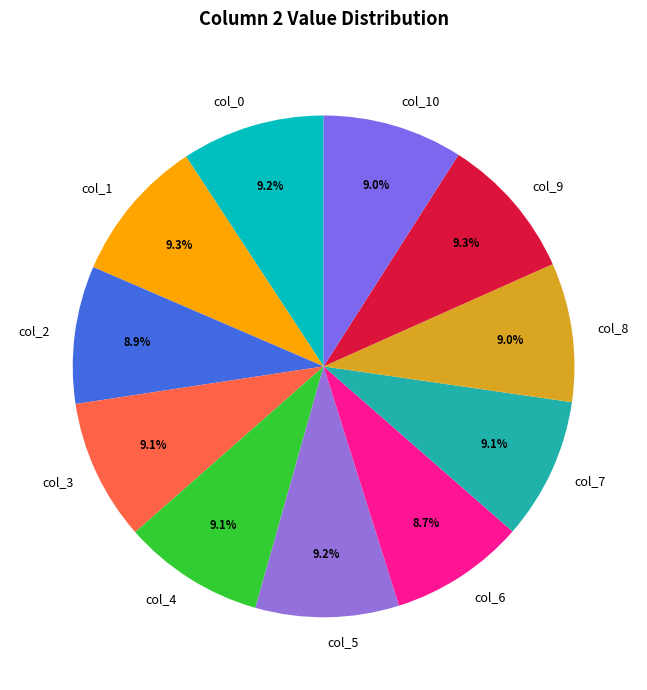

To the nearest percent, what is the difference between the largest and smallest slice percentages?

1%